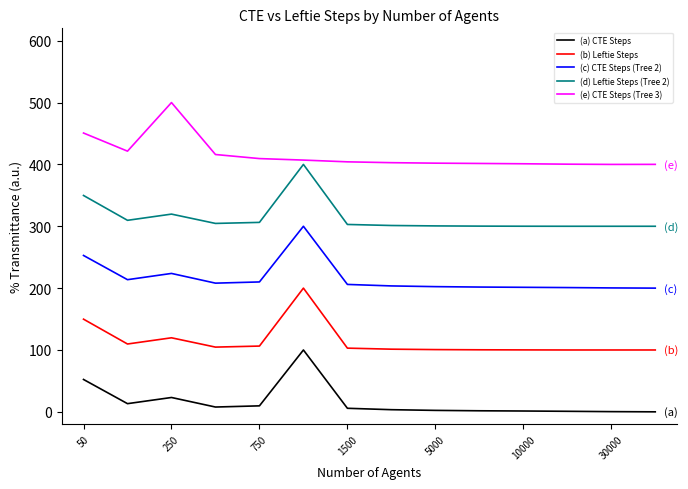

List the series in order of their overall mean, highest first.

(e) CTE Steps (Tree 3), (d) Leftie Steps (Tree 2), (c) CTE Steps (Tree 2), (b) Leftie Steps, (a) CTE Steps